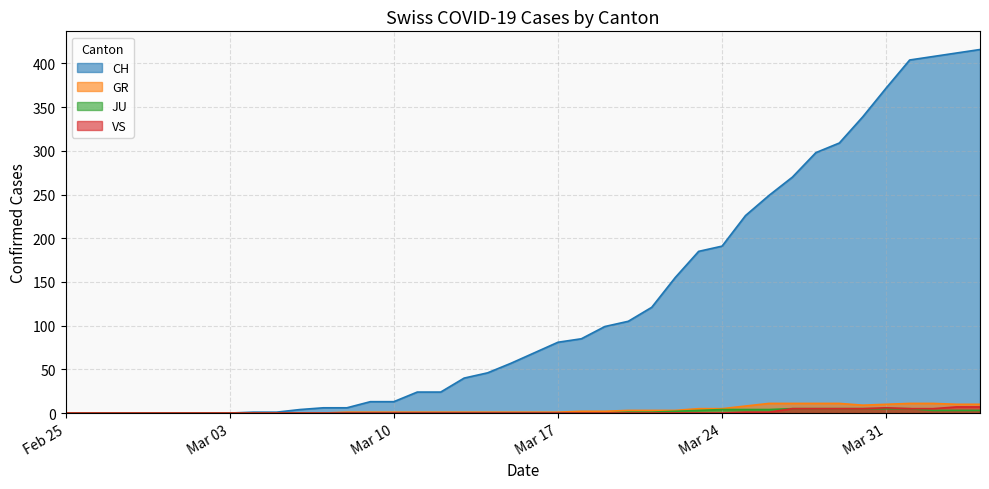

What is the maximum value for CH?

416